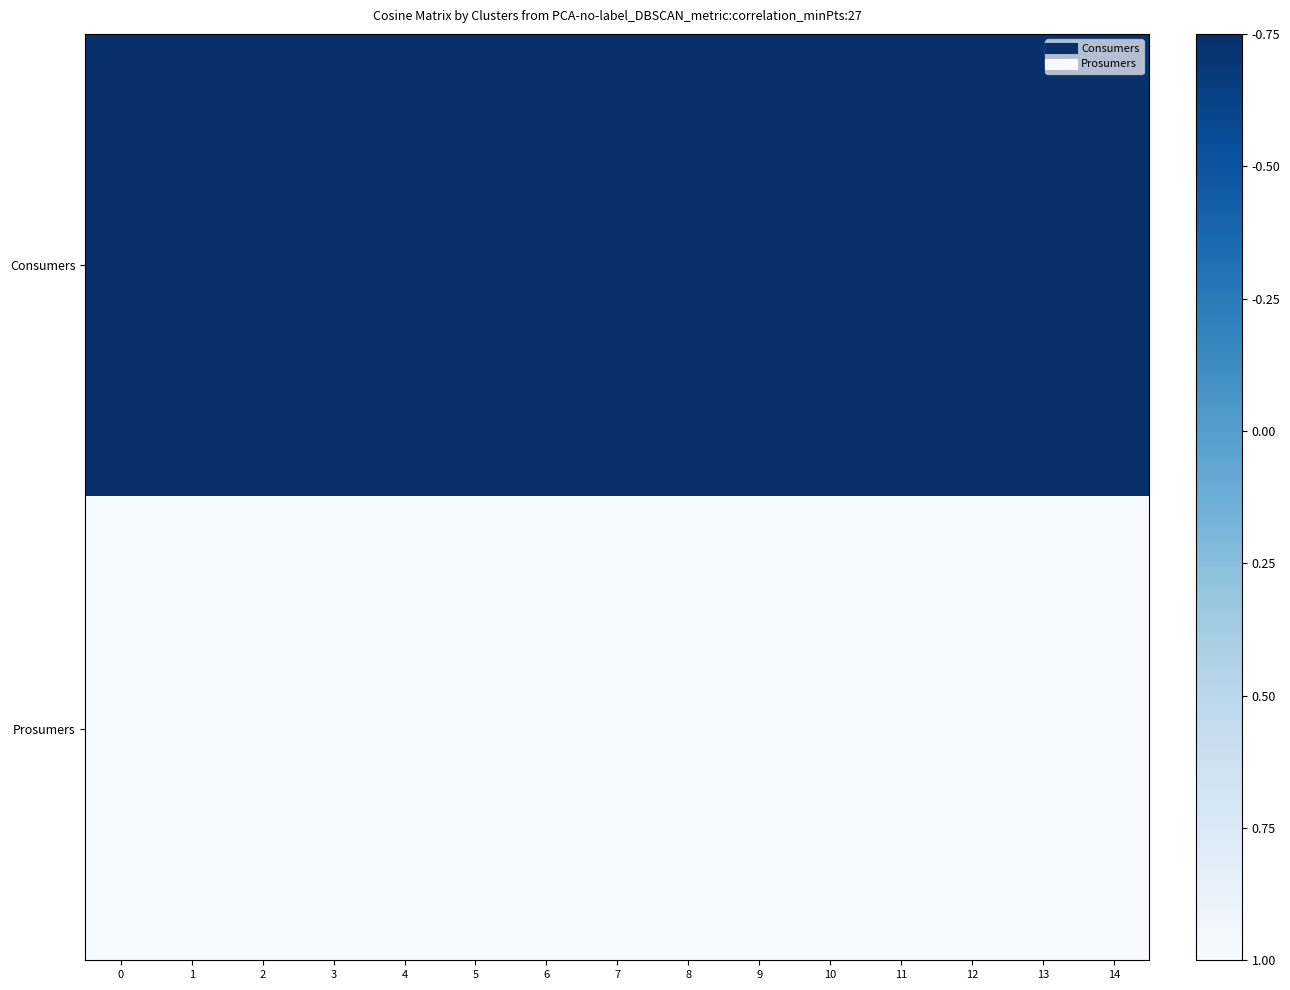

What is the total value across all series at 7?

1